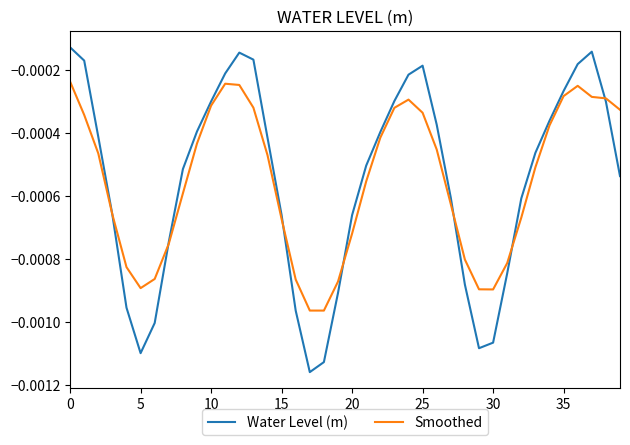

List the series in order of their peak value, lowest first.

Smoothed, Water Level (m)